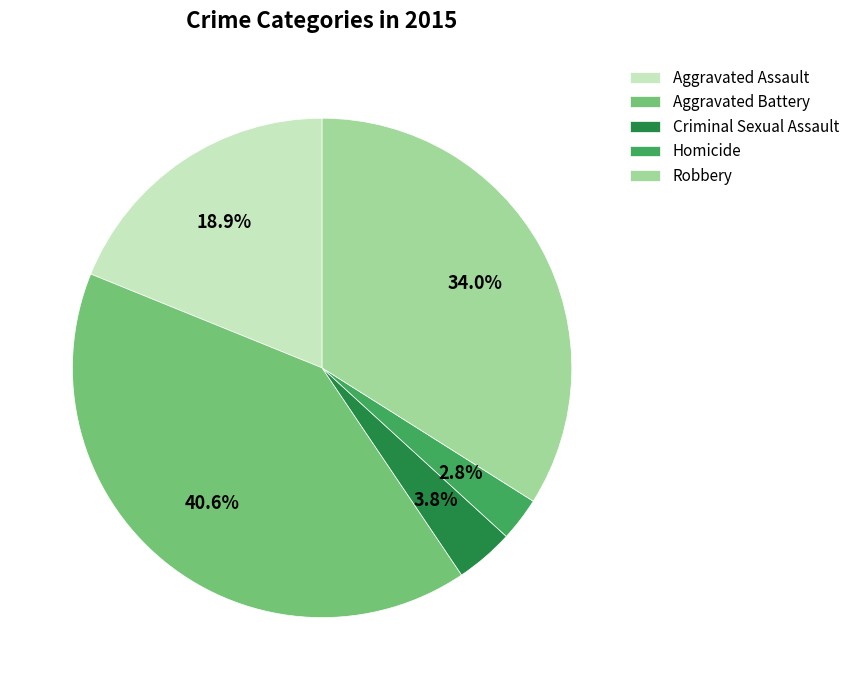

Which has a higher value, Robbery or Criminal Sexual Assault?

Robbery